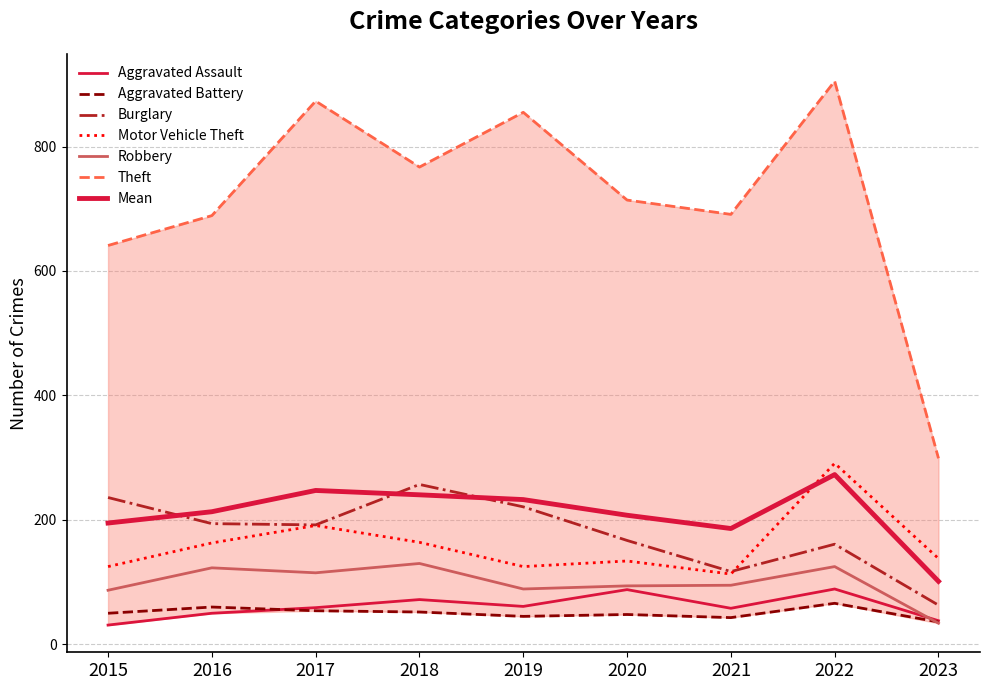

How many values in the Motor Vehicle Theft series are below 138?

4